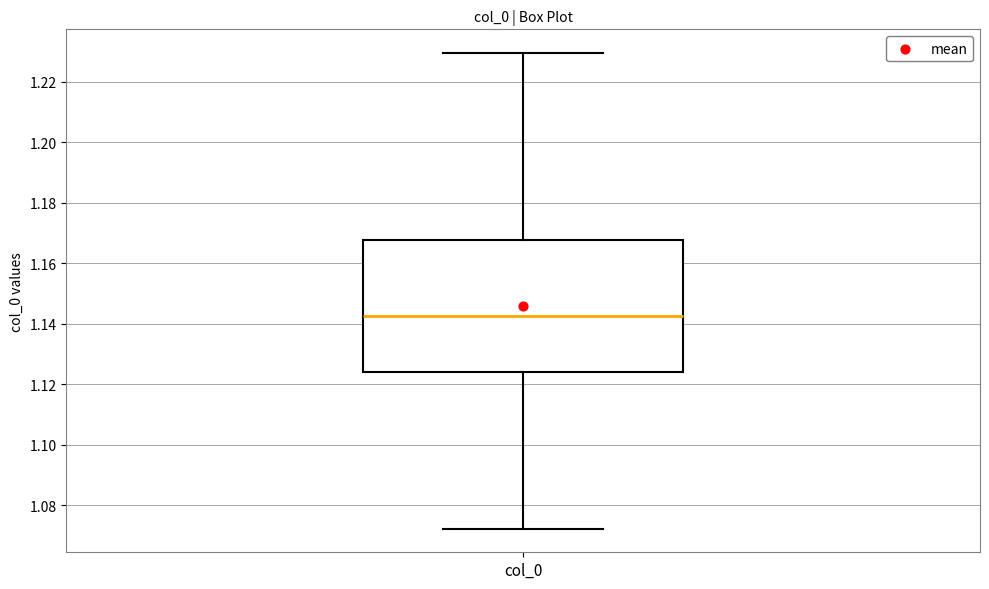

Where does the median line of the box for col_0 sit on the y-axis? The values are not printed on the chart, so give them approximately, as read against the axis.

1.142